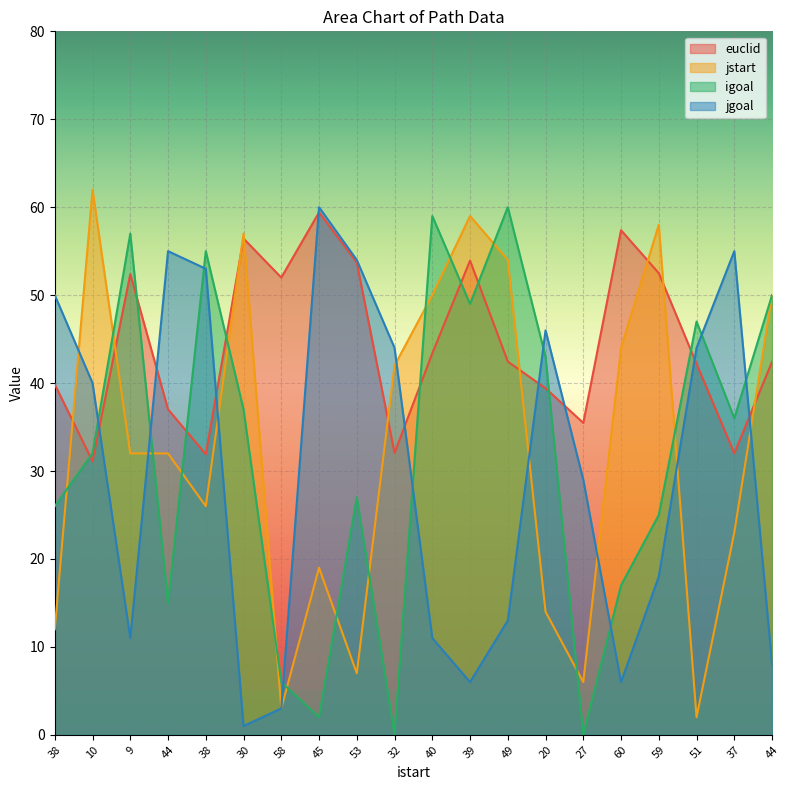

Which category has the lowest value in the jstart series?

51